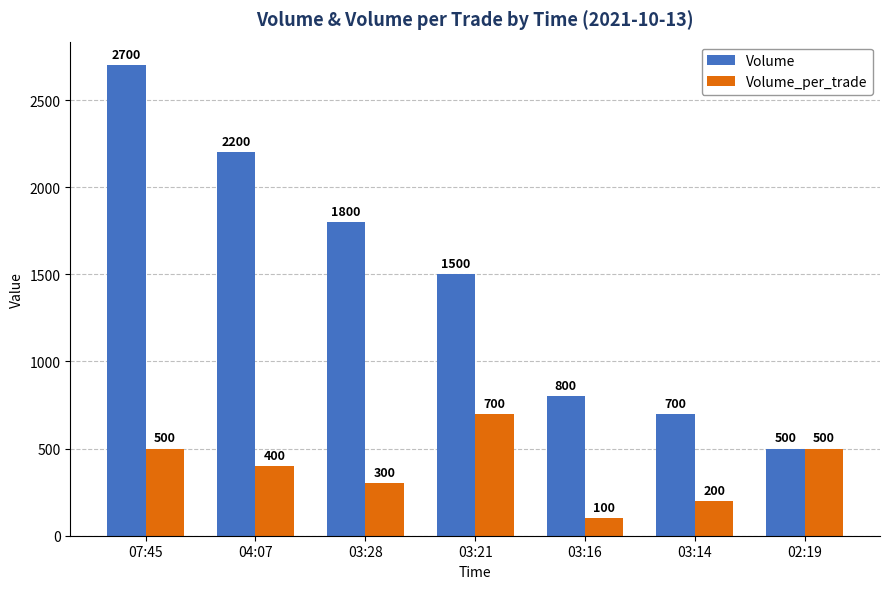

Reading right to left, what are all the values shown in this chart?

Volume: 500	700	800	1500	1800	2200	2700
Volume_per_trade: 500	200	100	700	300	400	500